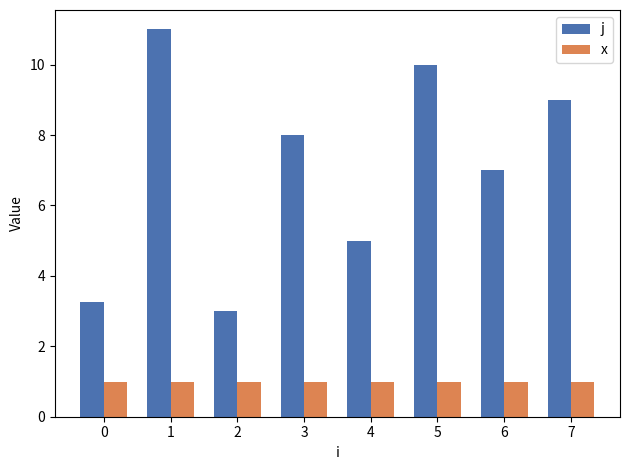

What is the sum of the x values at 0 and 5?

2.0